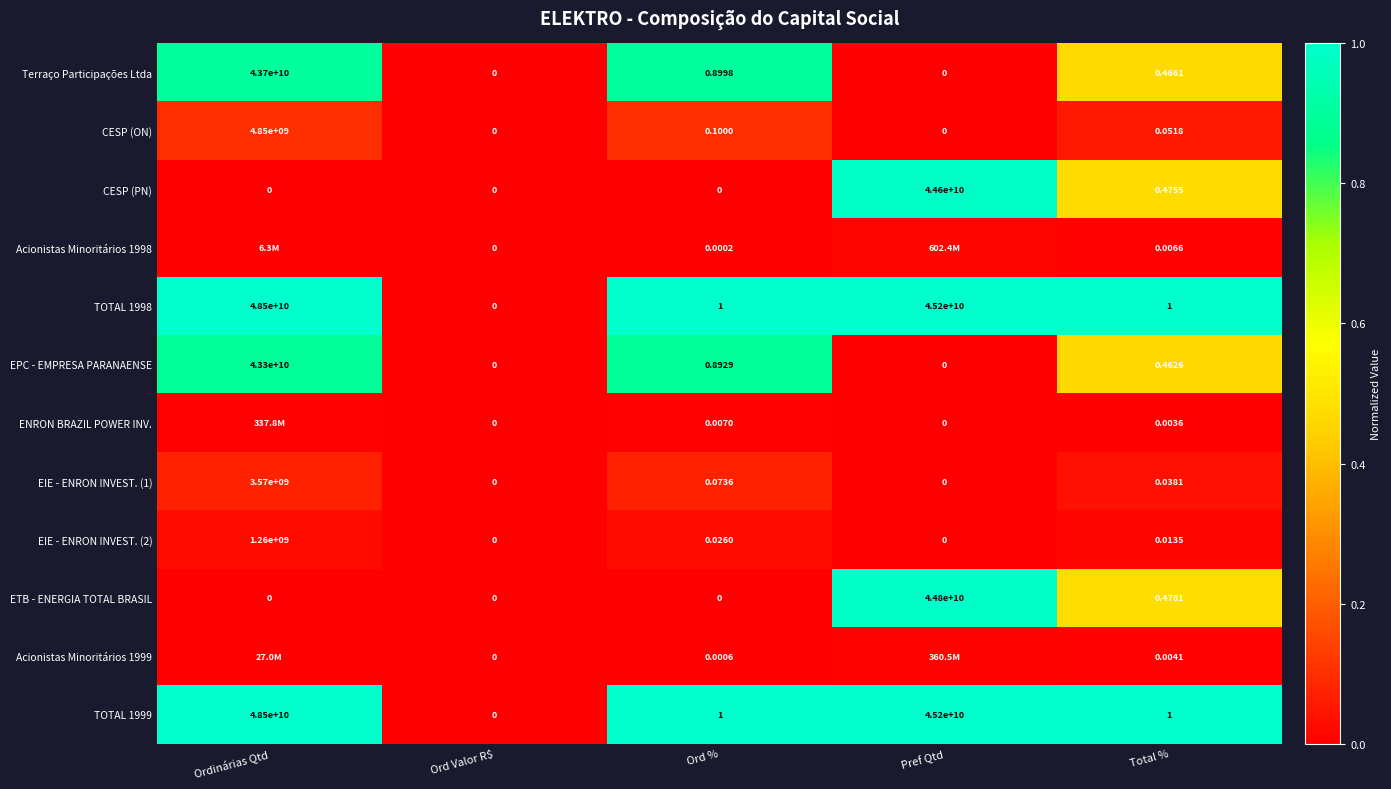

Count the number of data series in this chart.

12